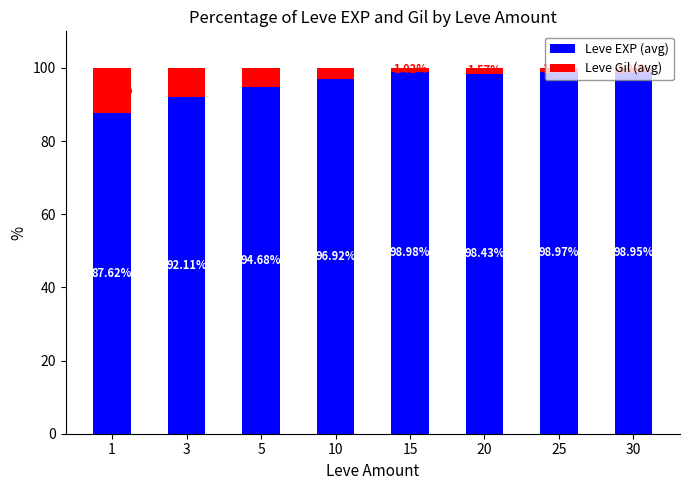

Does the chart contain stacked bars?

Yes